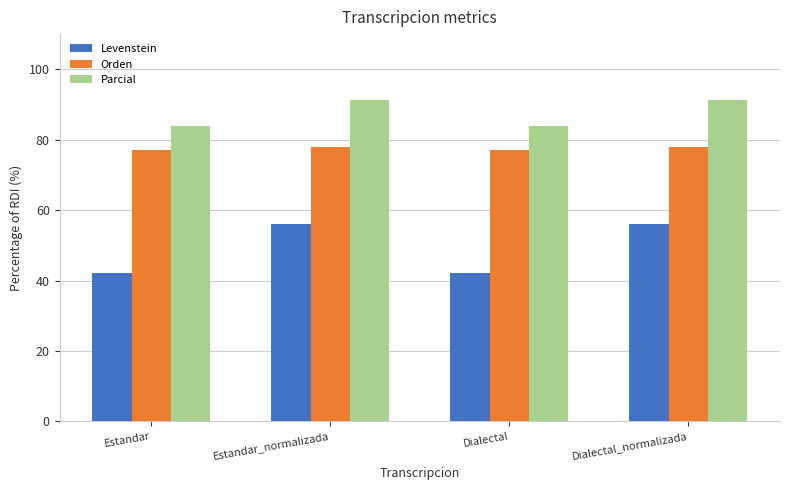

At how many categories does at least one series exceed 45?

4